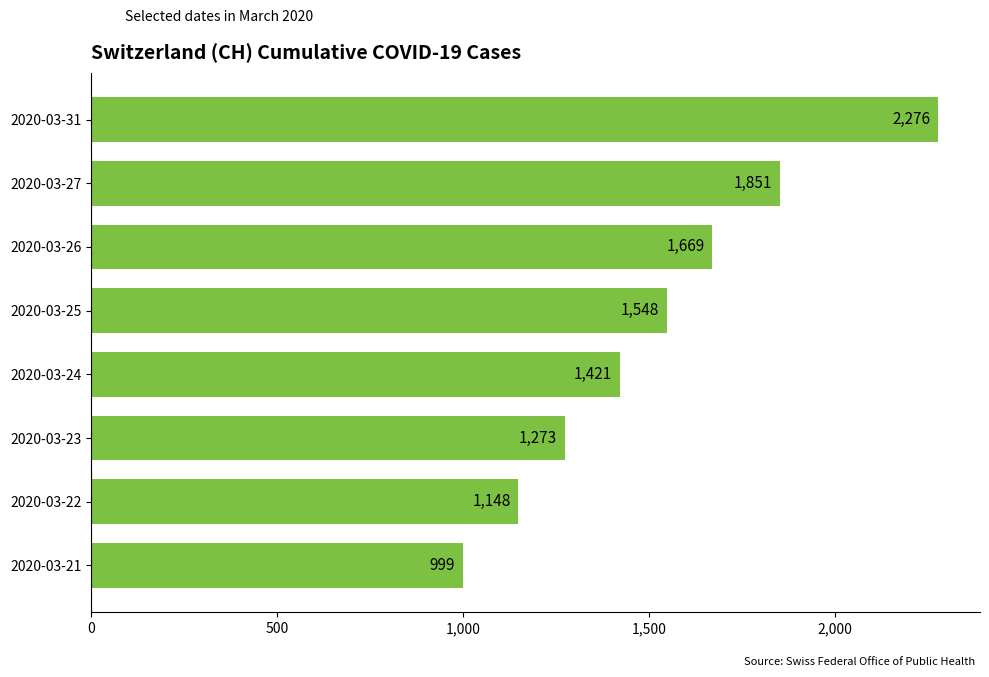

Between 2020-03-26 and 2020-03-24, which is larger?

2020-03-26